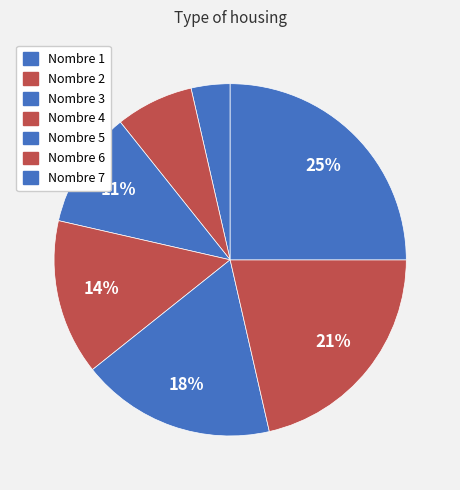

Combined, do Nombre 1 and Nombre 6 account for over 50%?

No